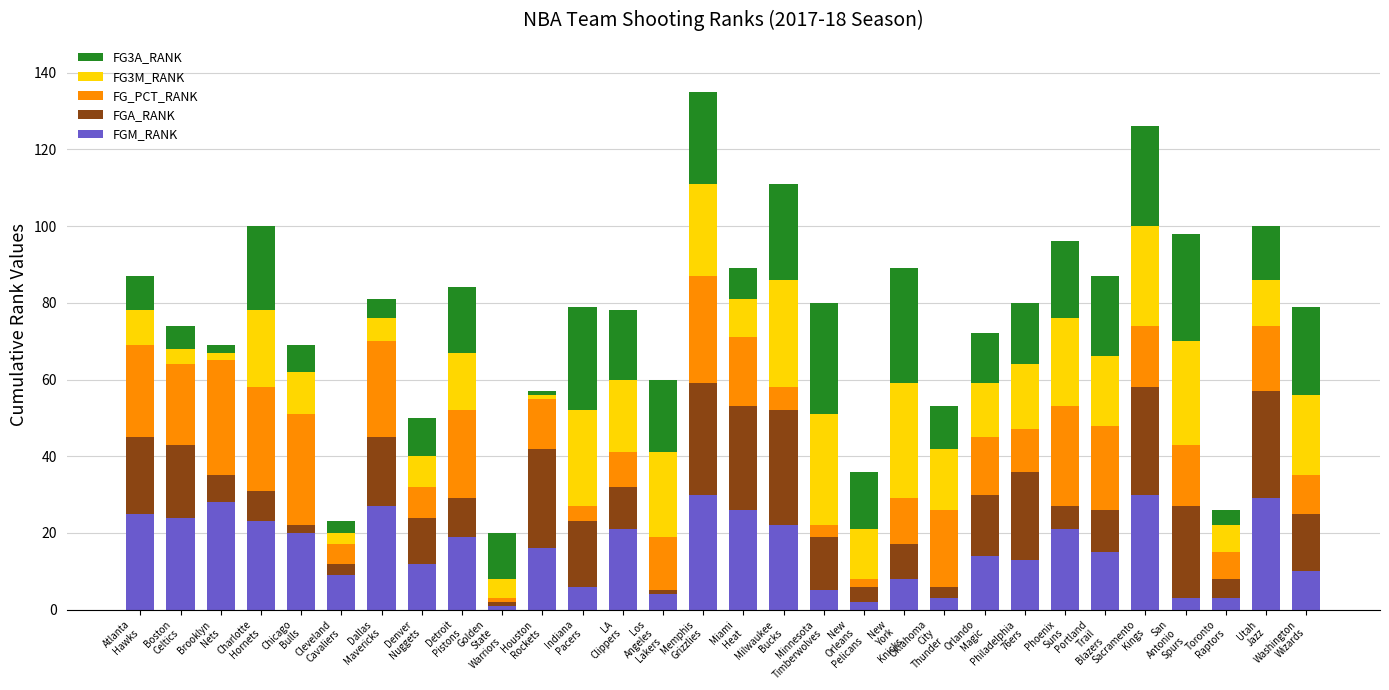

Are the bars horizontal?

No